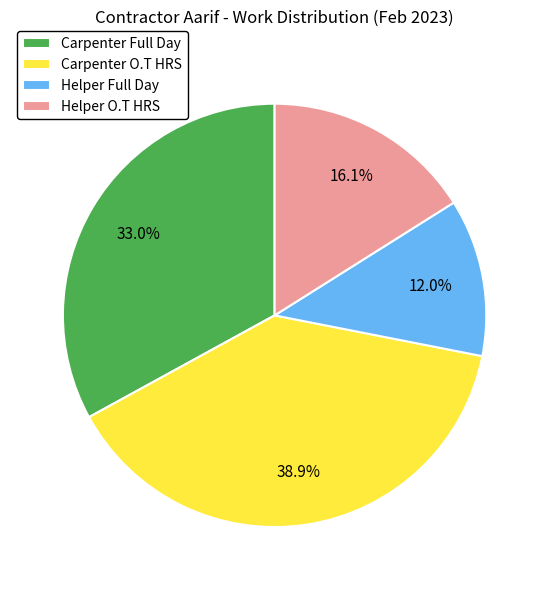

Is it true that Helper O.T HRS is 6% of the pie?

False